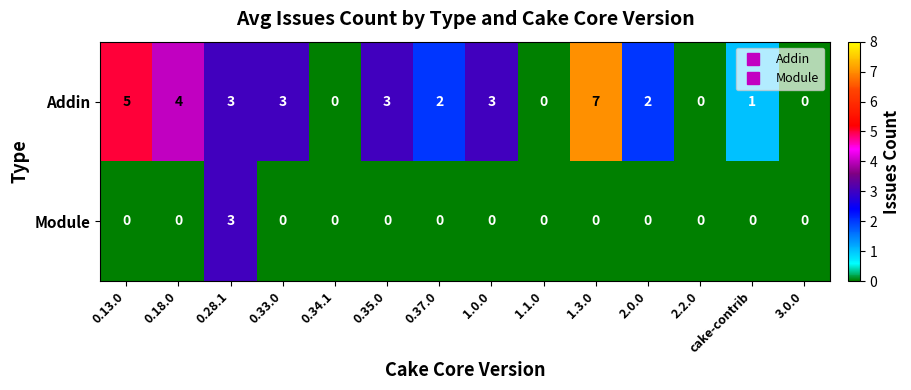

Between 0.18.0 and 0.28.1, which series saw the biggest shift?

Module